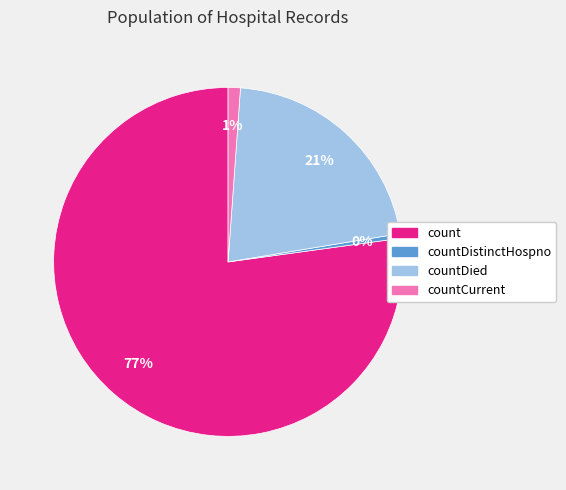

Is there any slice that represents more than half of the pie?

Yes